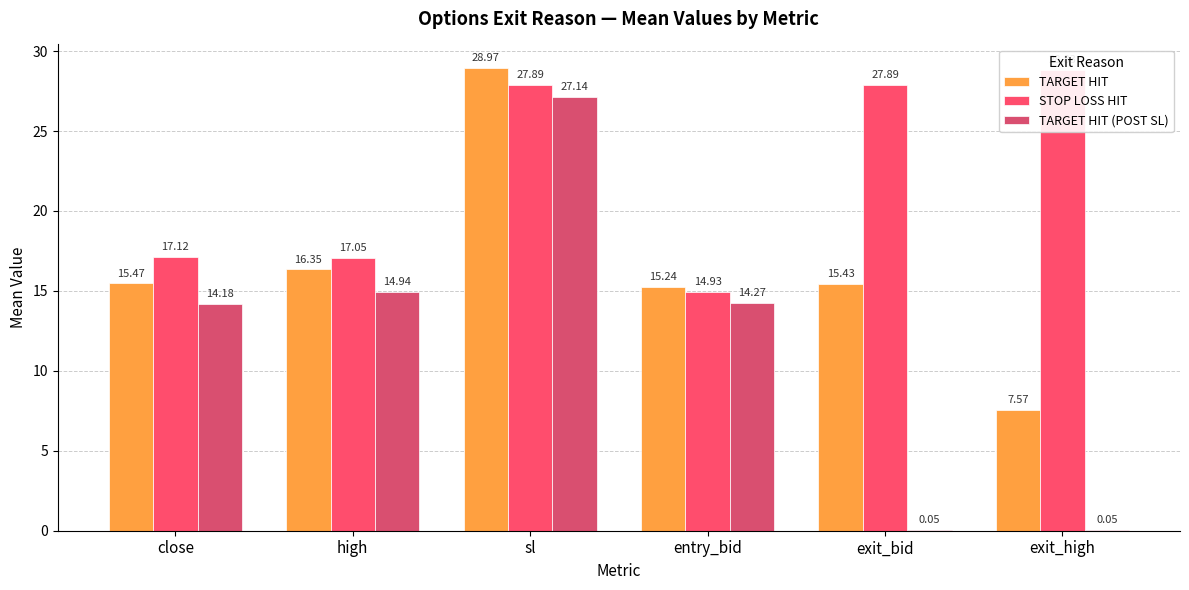

What are all the series names shown in the legend?

TARGET HIT, STOP LOSS HIT, TARGET HIT (POST SL)